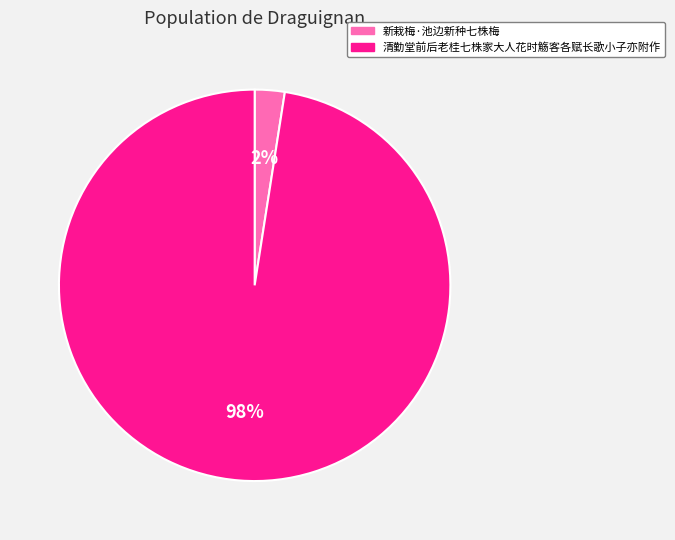

Between 清勤堂前后老桂七株家大人花时觞客各赋长歌小子亦附作 and 新栽梅·池边新种七株梅, which is larger?

清勤堂前后老桂七株家大人花时觞客各赋长歌小子亦附作